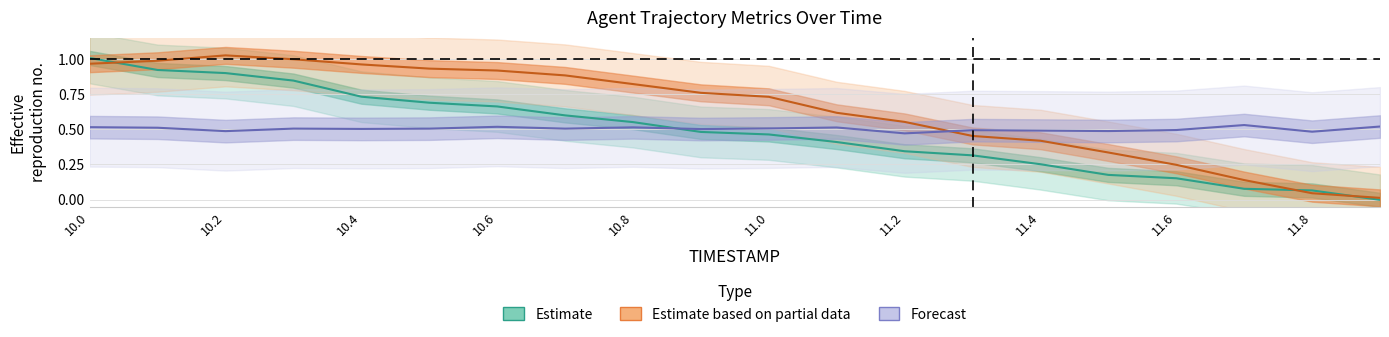

What are all the series names shown in the legend?

Estimate, Estimate based on partial data, Forecast